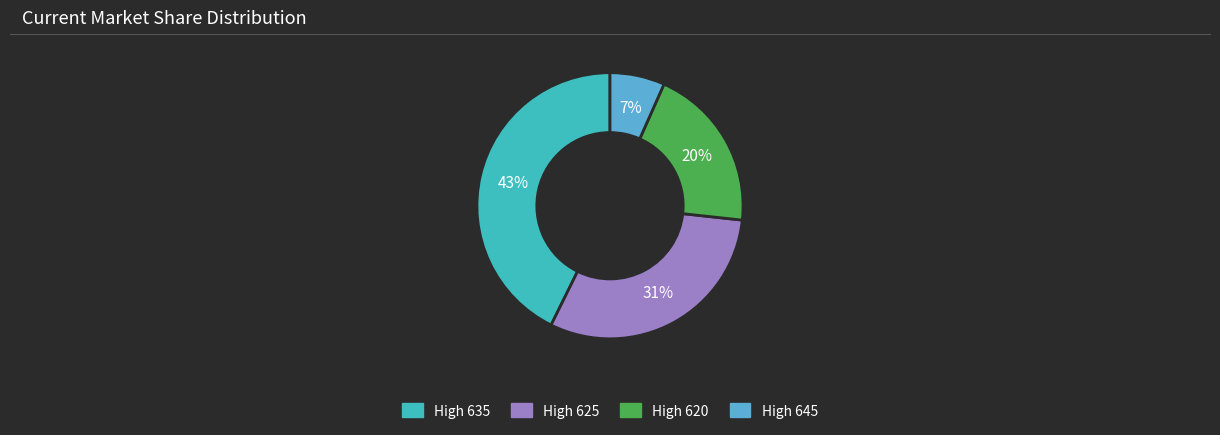

To the nearest percent, what is the average slice percentage?

25%